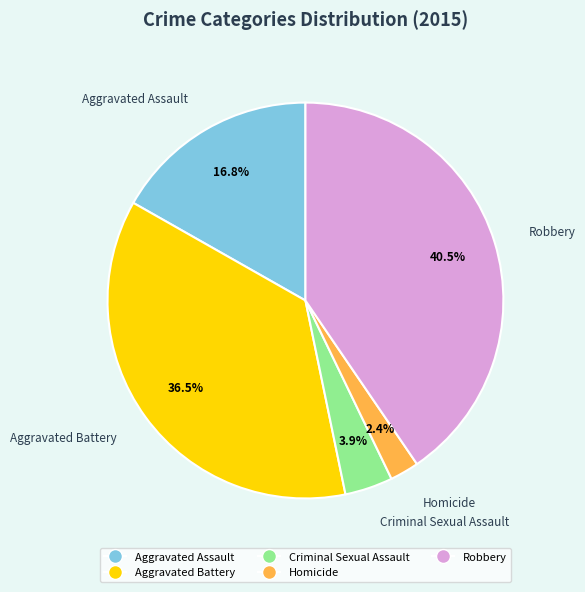

Is it true that Criminal Sexual Assault is 17% of the pie?

False